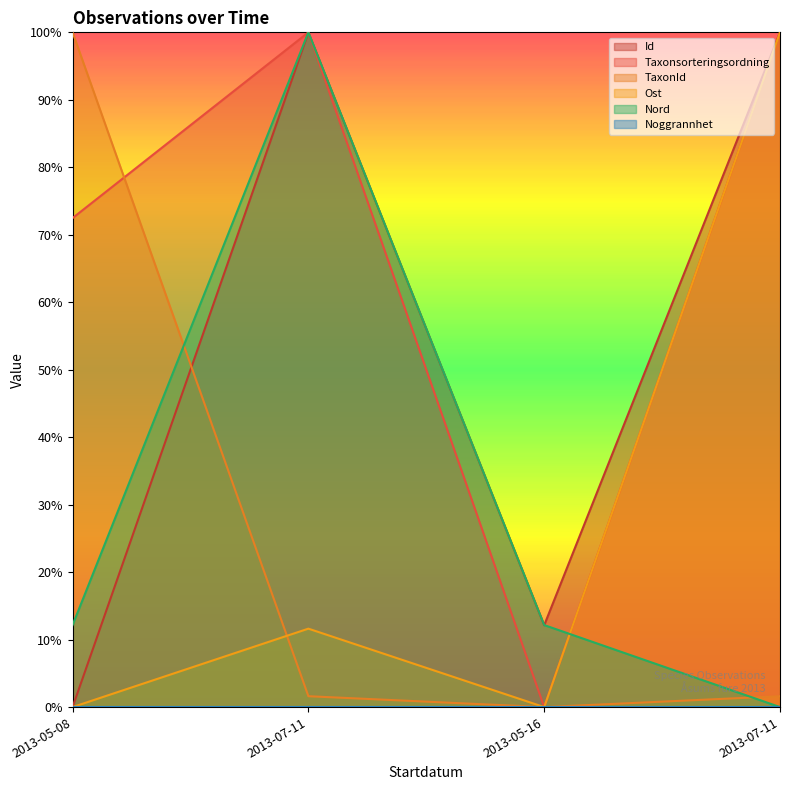

True or false: Ost and Taxonsorteringsordning cross at least once.

False